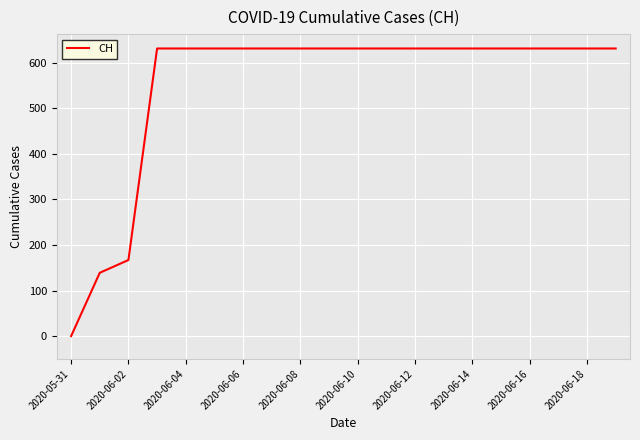

What is the greatest value displayed?

631